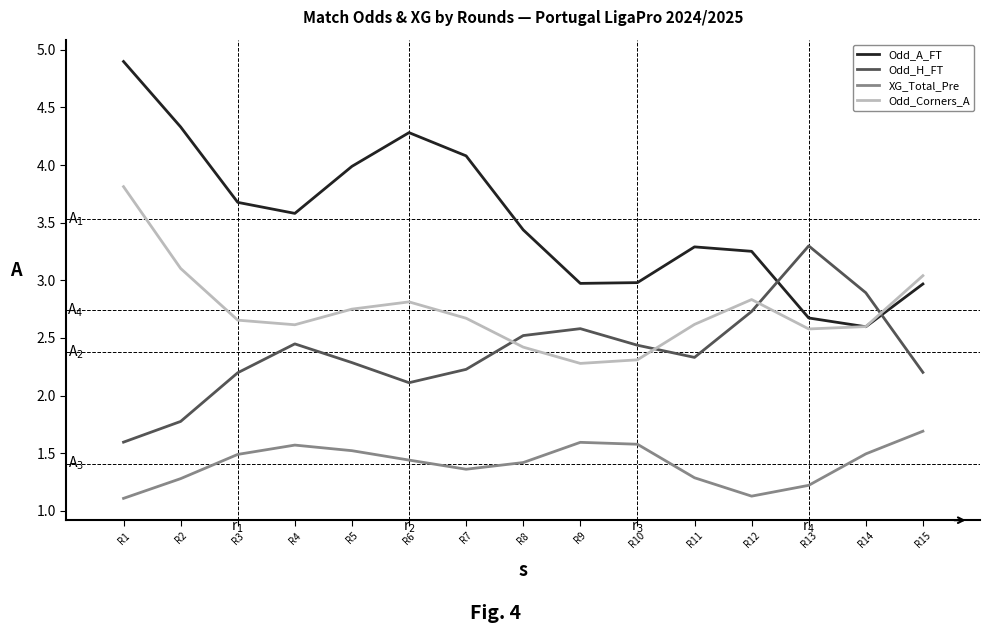

The XG_Total_Pre series shows 1.1 at R12. True or false?

True